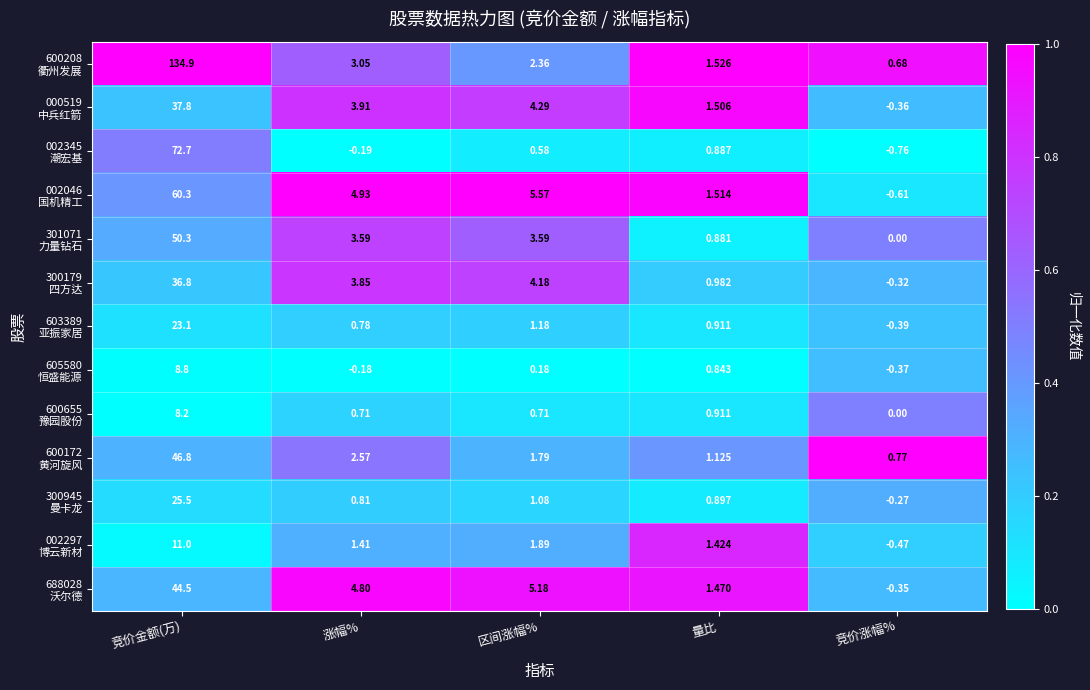

Which category has the highest value across all series?

竞价金额(万)